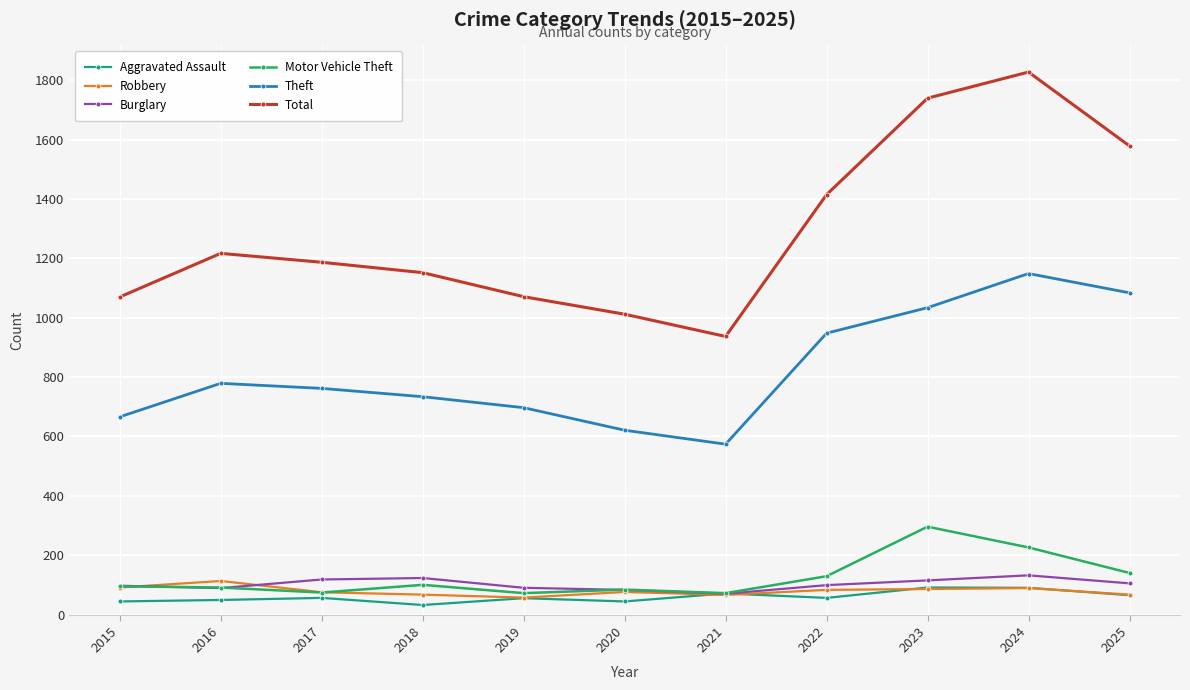

What is the total value across all series at 2017?

2272